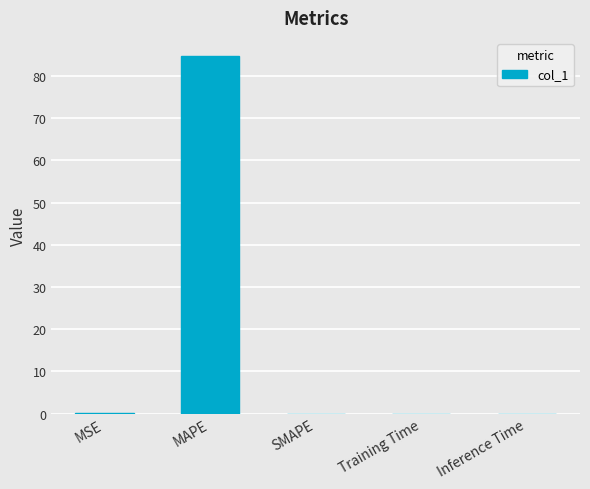

Which has a higher value, SMAPE or MAPE?

MAPE